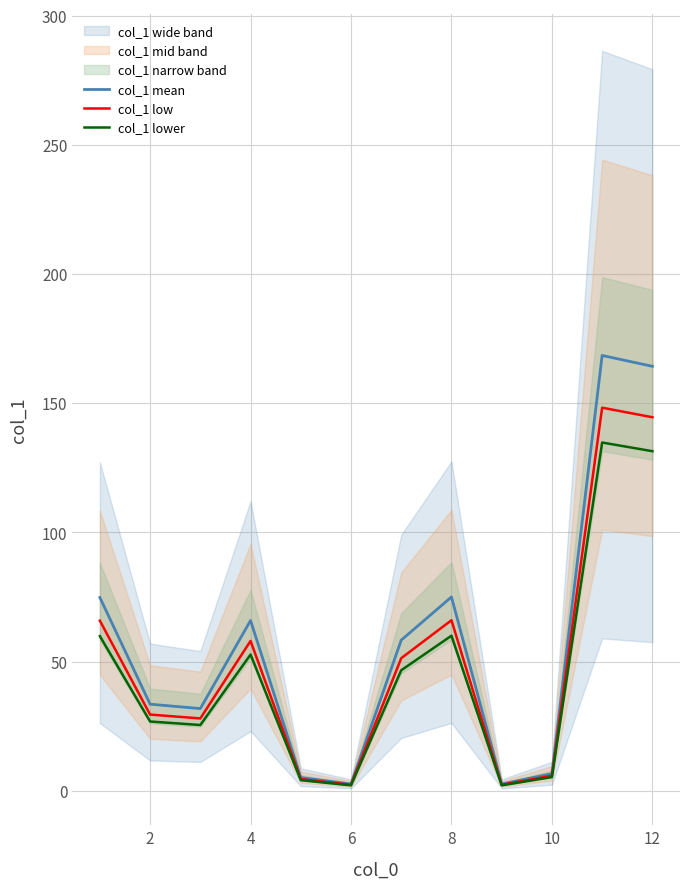

True or false: col_1 lower and col_1 low cross at least once.

False